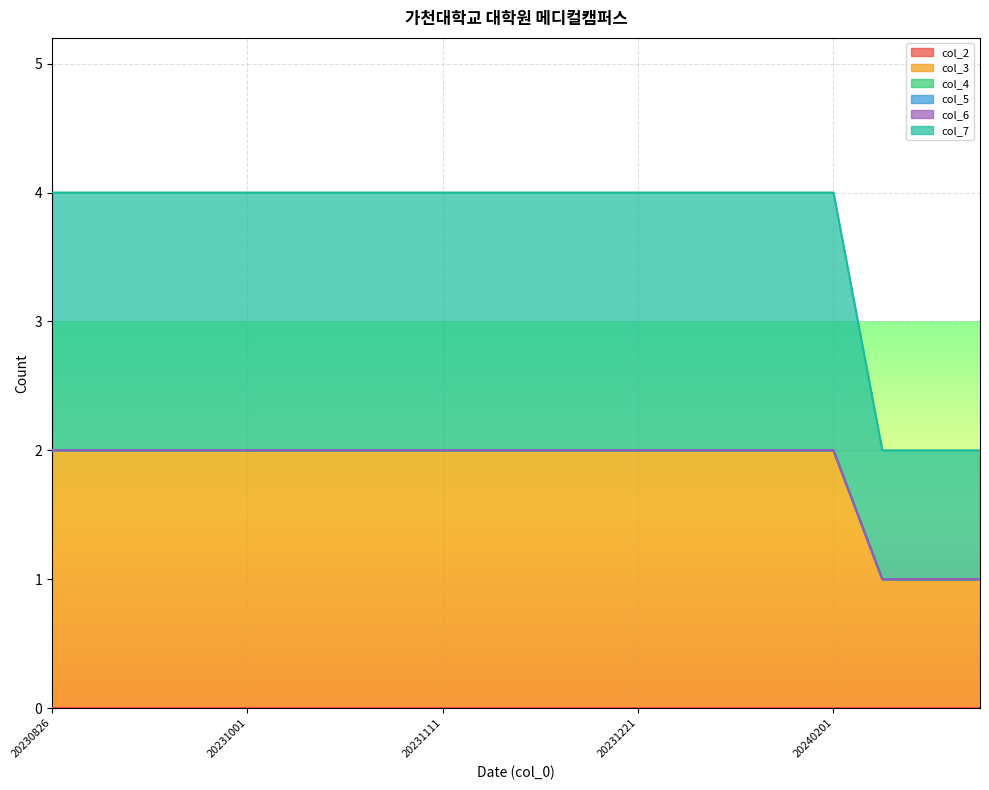

Does the chart display data point markers on the line(s)?

No